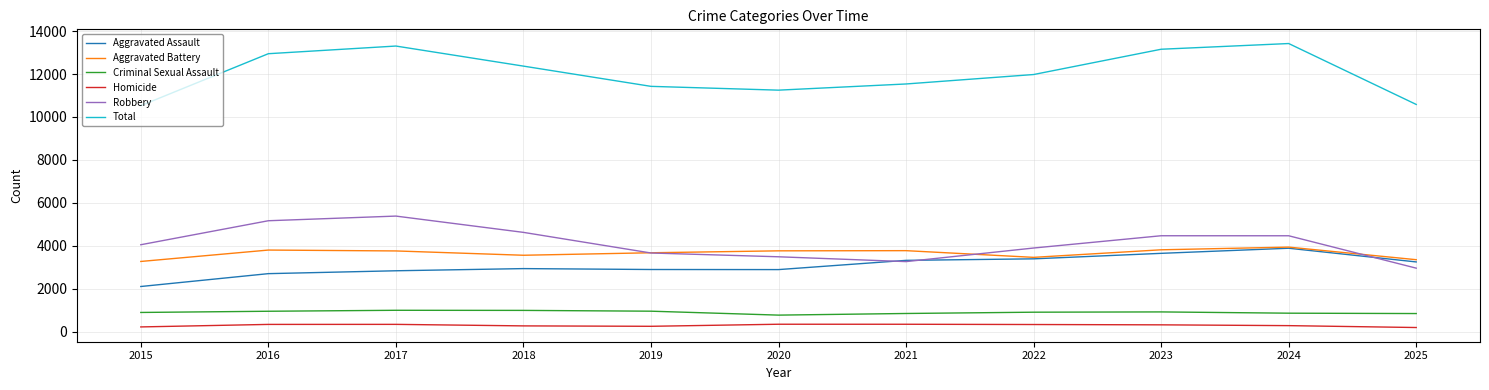

True or false: Aggravated Assault and Total intersect in this chart.

False